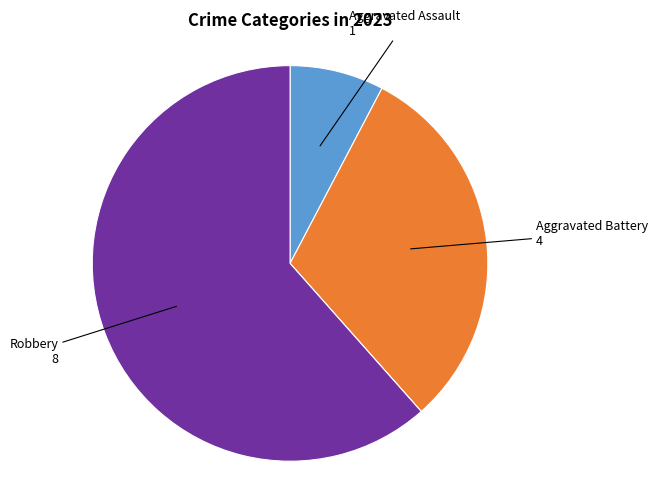

Is there any slice that represents more than half of the pie?

Yes